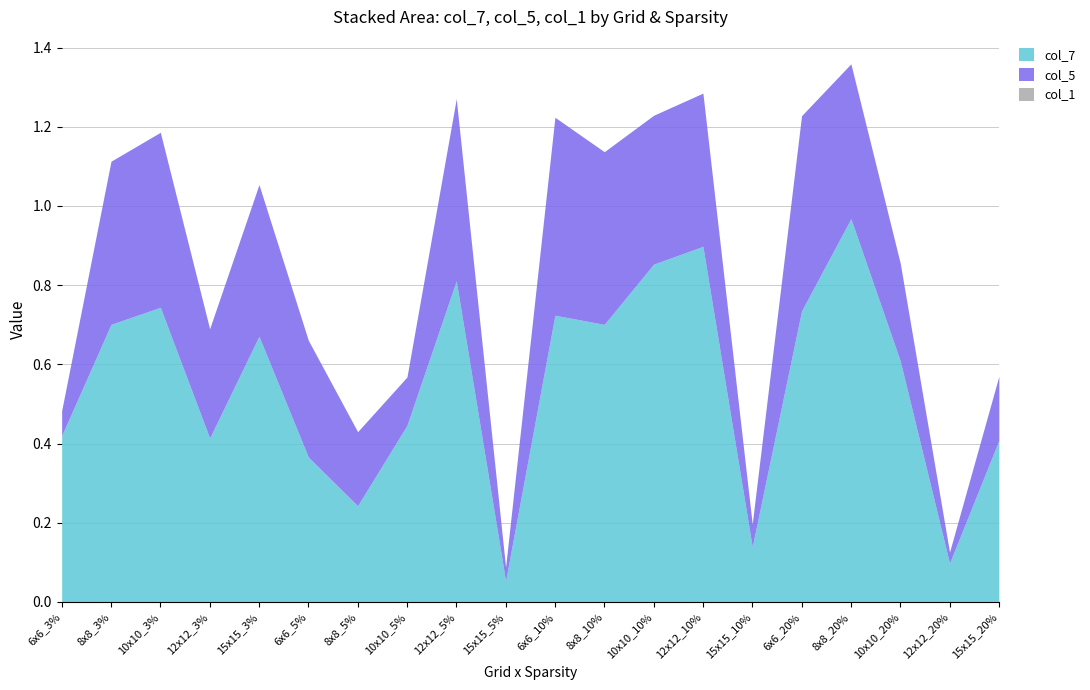

What is the total value across all series at 12x12_20%?

0.1